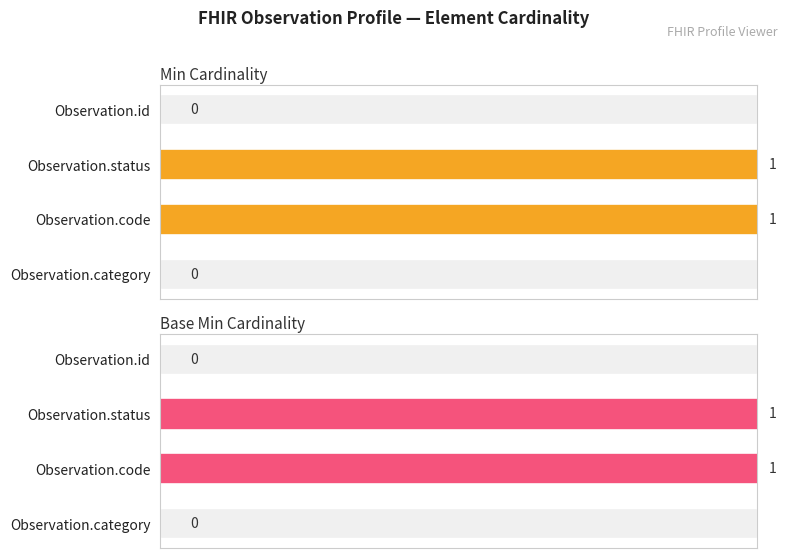

Which series has the largest total across all categories?

Min Cardinality